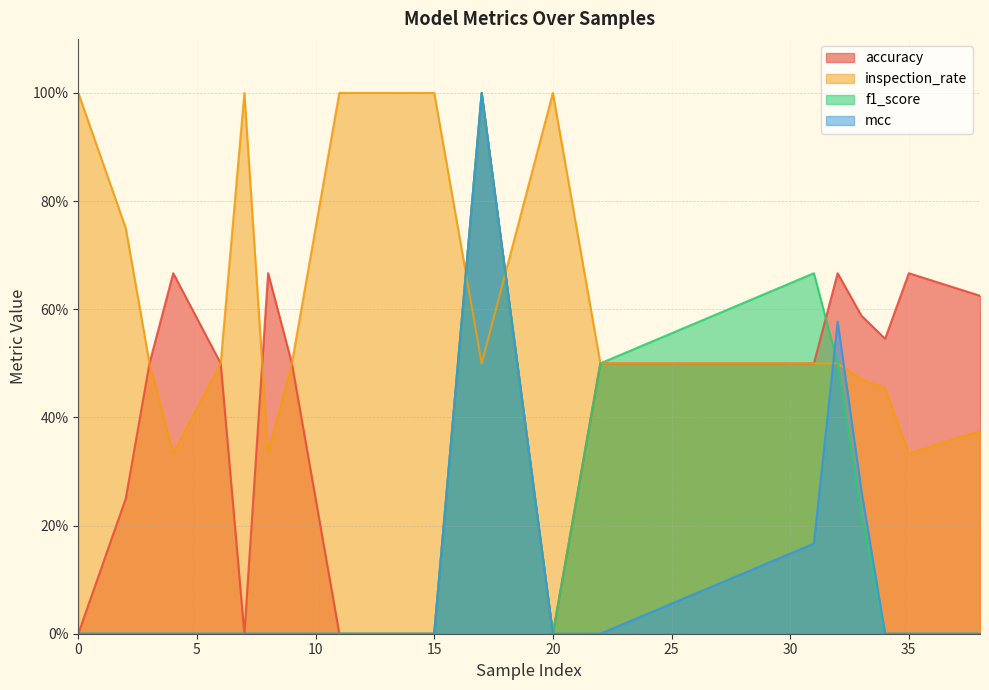

List the labels in order of f1_score value, largest first.

17, 31, 22, 32, 33, 0, 2, 3, 4, 6, 7, 8, 9, 11, 12, 15, 20, 34, 35, 38